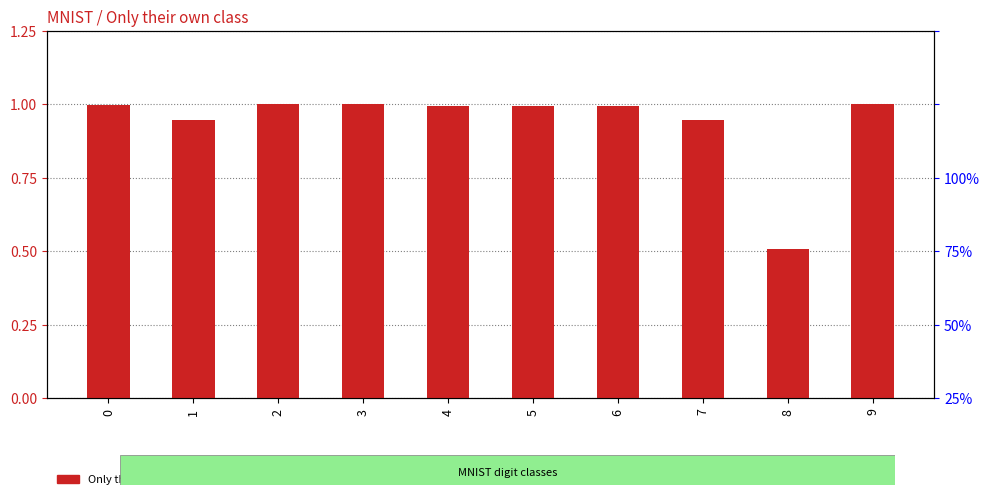

Rank the categories by value from highest to lowest.

2, 3, 9, 0, 6, 4, 5, 1, 7, 8